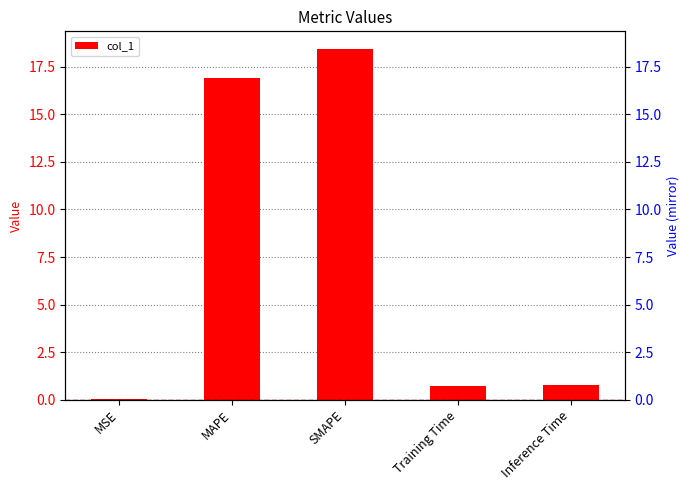

The value at Inference Time is 0.8. True or false?

True